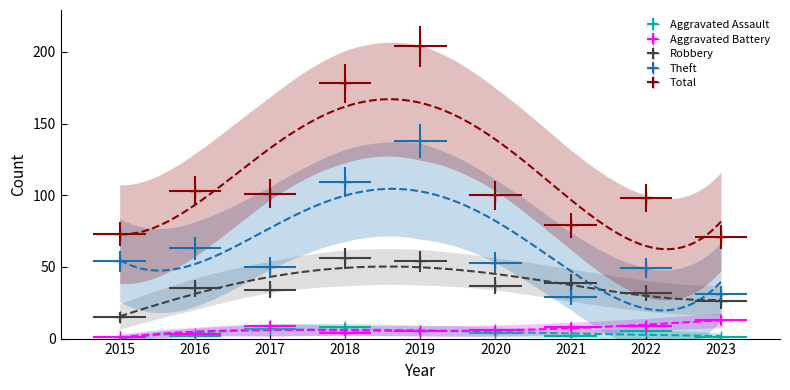

At 2023, list the series in order from smallest to largest.

Aggravated Assault, Aggravated Battery, Robbery, Theft, Total